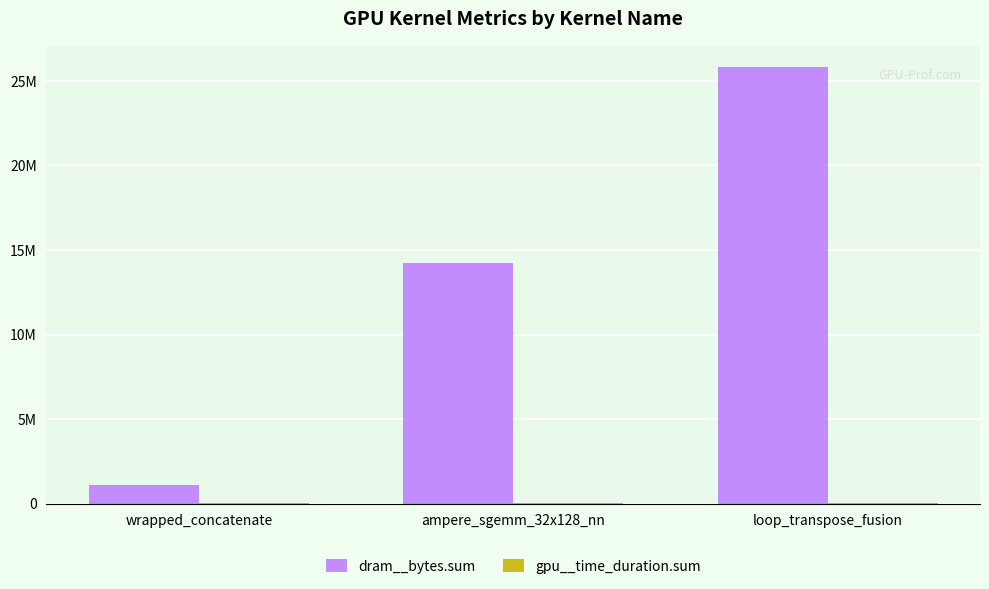

Does the chart contain stacked bars?

No